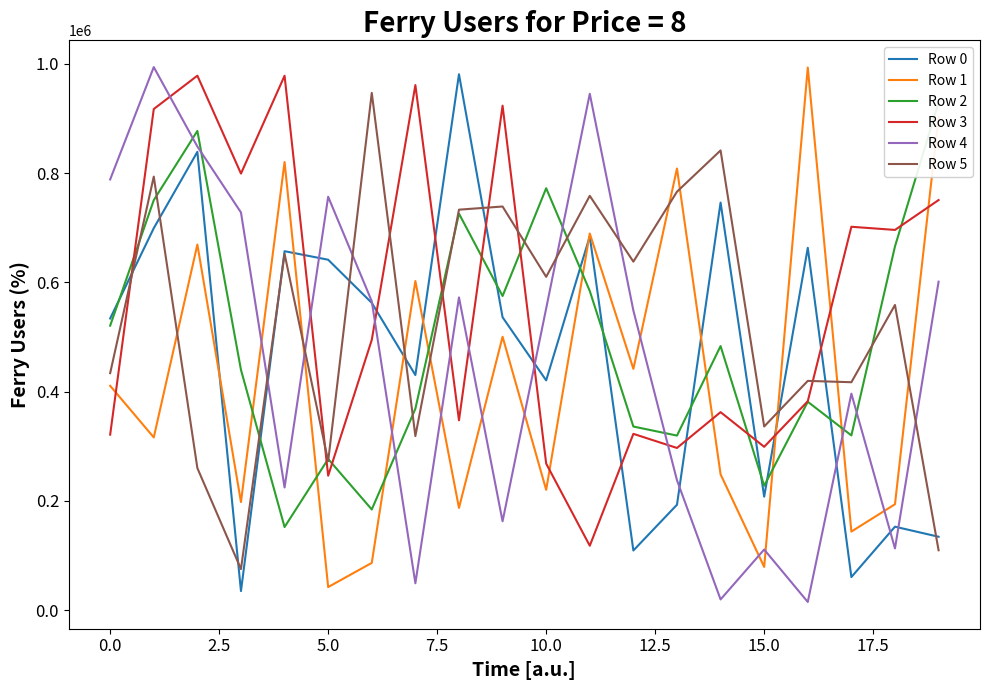

The Row 5 series shows 120260 at 0.0. True or false?

False